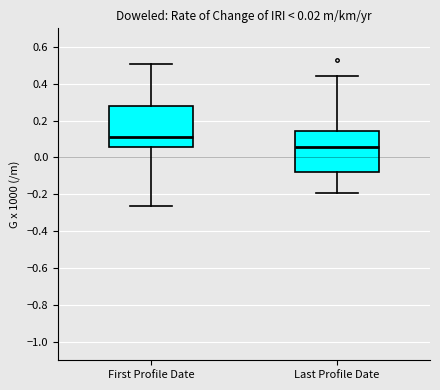

Which box's median line is the highest?

First Profile Date